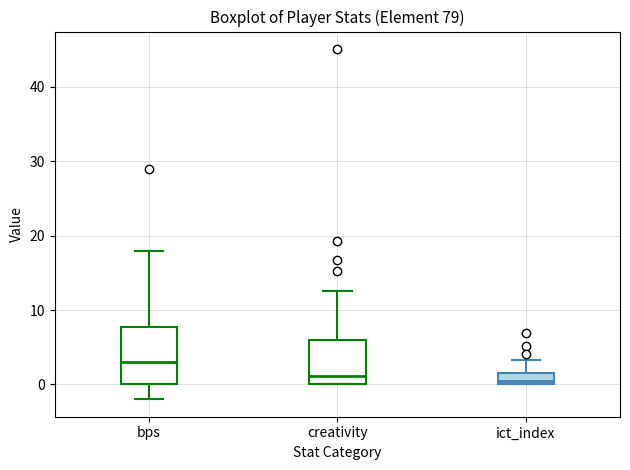

Where is the lower edge of the box for bps on the y-axis? The values are not printed on the chart, so give them approximately, as read against the axis.

0